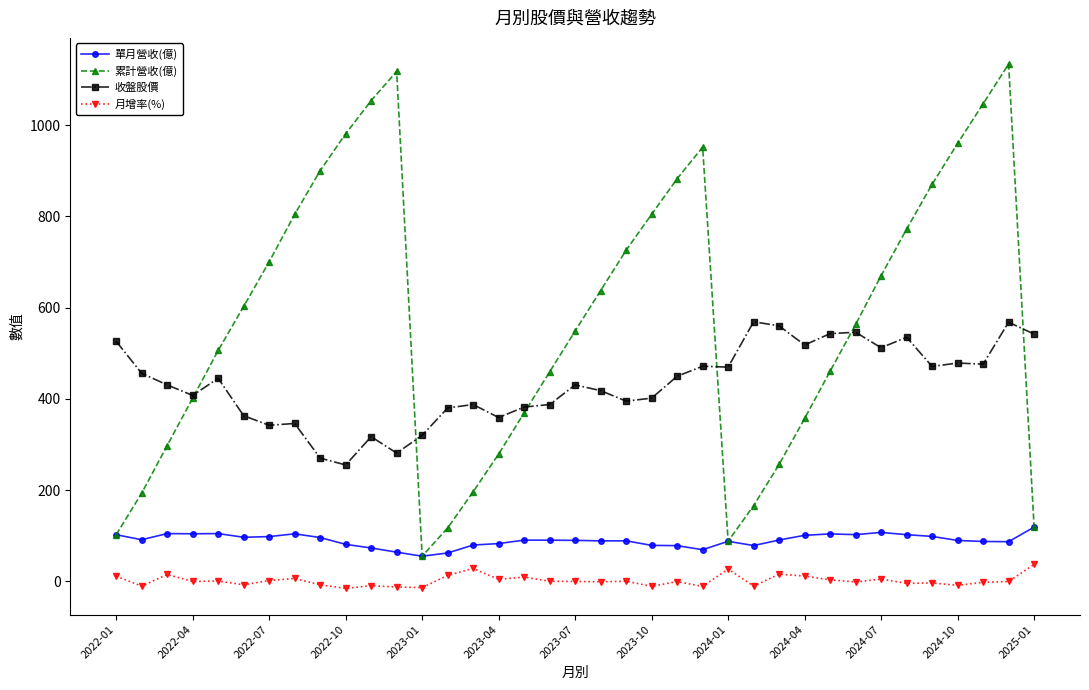

What is the value of the 收盤股價 point at the 23rd from the left?

449.5